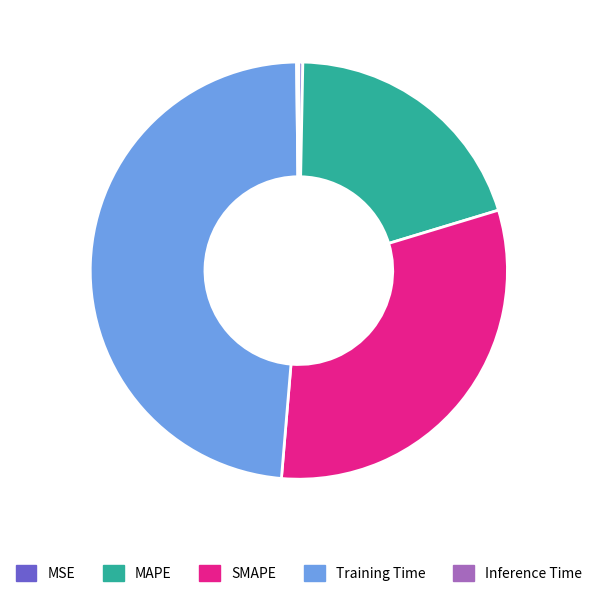

Is there a majority slice in this chart?

No